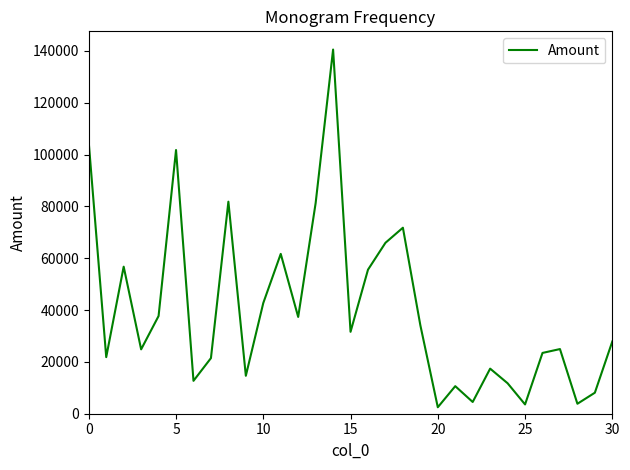

How many lines are shown in the chart?

1